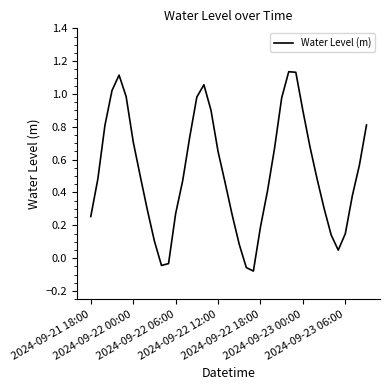

List the labels in order of value, smallest first.

23, 22, 10, 11, 35, 21, 9, 34, 36, 24, 2024-09-21 18:00, 20, 12, 8, 33, 37, 25, 19, 13, 2024-09-22 00:00, 32, 7, 38, 18, 26, 31, 2024-09-23 06:00, 14, 2024-09-22 06:00, 39, 30, 17, 27, 15, 2024-09-23 00:00, 2024-09-22 12:00, 16, 2024-09-22 18:00, 29, 28